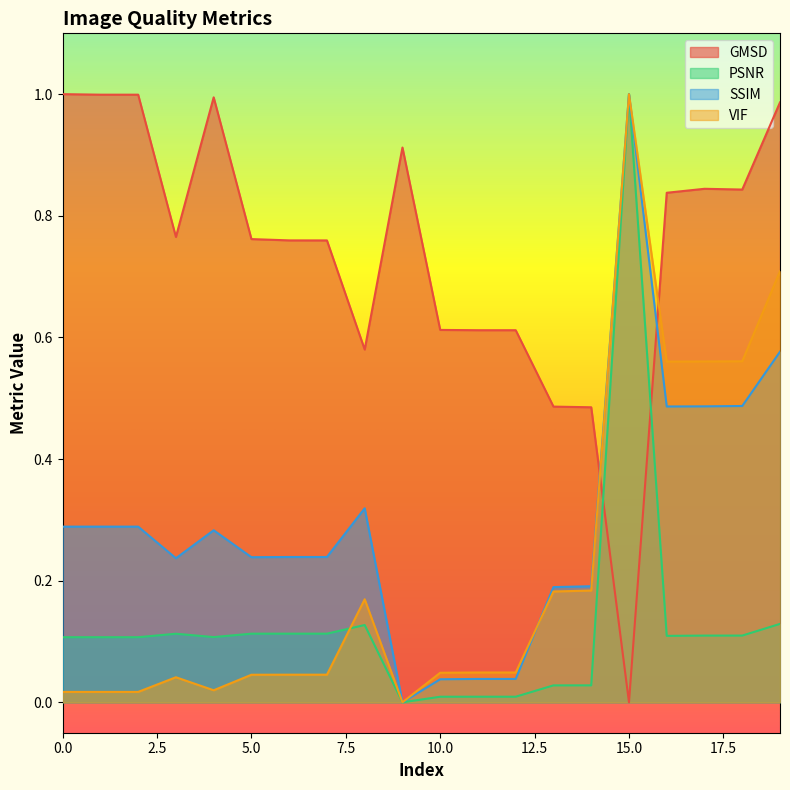

Reading left to right, list all the values displayed in this chart.

GMSD: 0=1.0	1=1.0	2=1.0	3=0.8	4=1.0	5=0.8	6=0.8	7=0.8	8=0.6	9=0.9	10=0.6	11=0.6	12=0.6	13=0.5	14=0.5	15=0.0	16=0.8	17=0.8	18=0.8	19=1.0
PSNR: 0=0.1	1=0.1	2=0.1	3=0.1	4=0.1	5=0.1	6=0.1	7=0.1	8=0.1	9=0.0	10=0.0	11=0.0	12=0.0	13=0.0	14=0.0	15=1.0	16=0.1	17=0.1	18=0.1	19=0.1
SSIM: 0=0.3	1=0.3	2=0.3	3=0.2	4=0.3	5=0.2	6=0.2	7=0.2	8=0.3	9=0.0	10=0.0	11=0.0	12=0.0	13=0.2	14=0.2	15=1.0	16=0.5	17=0.5	18=0.5	19=0.6
VIF: 0=0.0	1=0.0	2=0.0	3=0.0	4=0.0	5=0.0	6=0.0	7=0.0	8=0.2	9=0.0	10=0.0	11=0.0	12=0.0	13=0.2	14=0.2	15=1.0	16=0.6	17=0.6	18=0.6	19=0.7